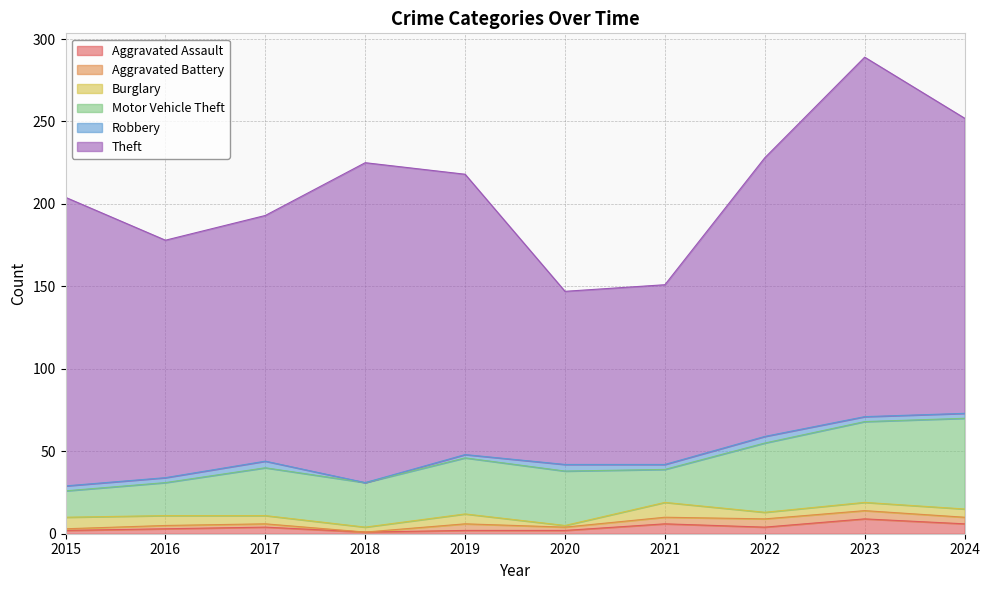

The Aggravated Battery series shows 1 at 2016. True or false?

False